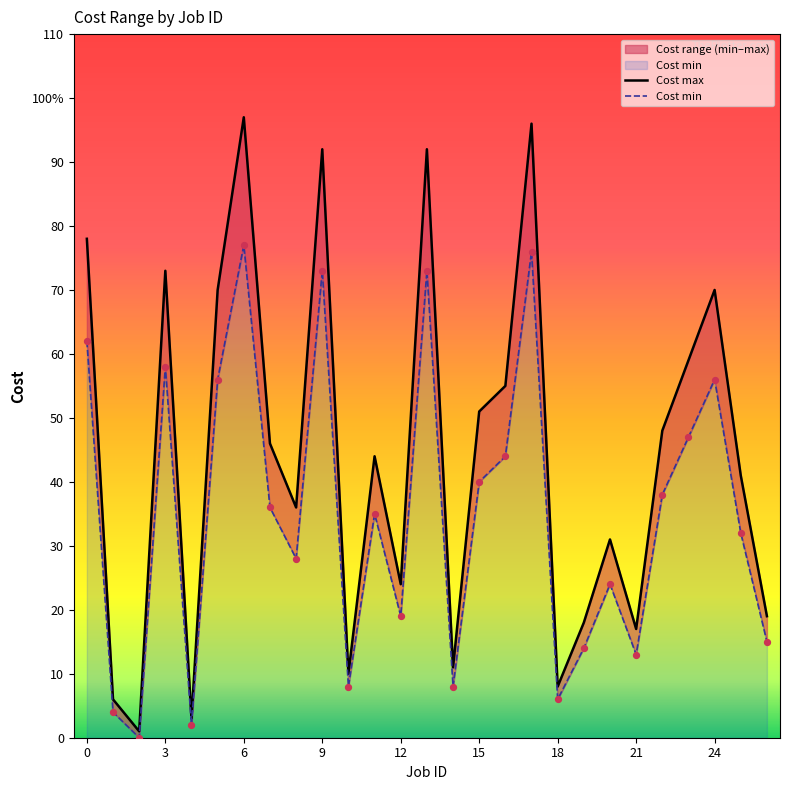

What is the total value across all series at 24?

126